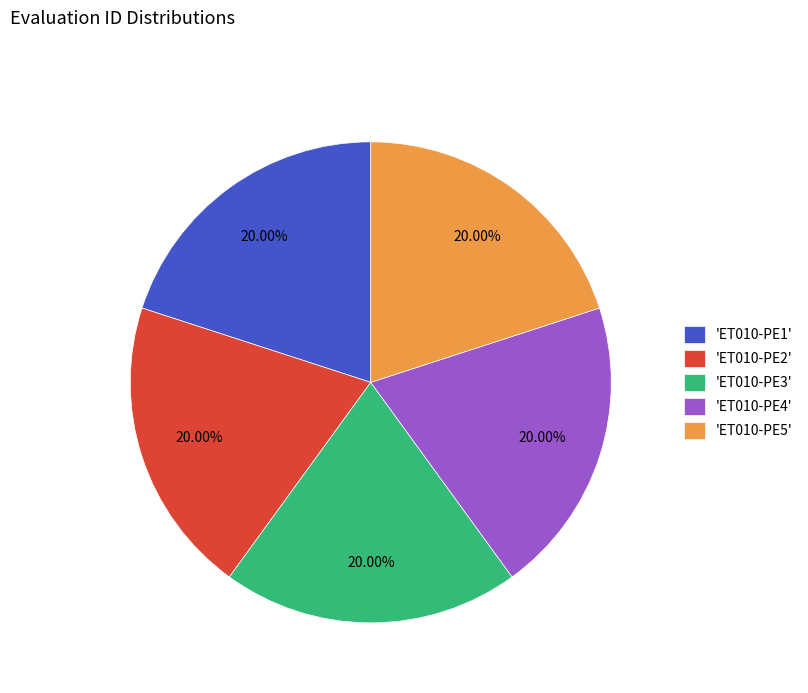

Is there a majority slice in this chart?

No